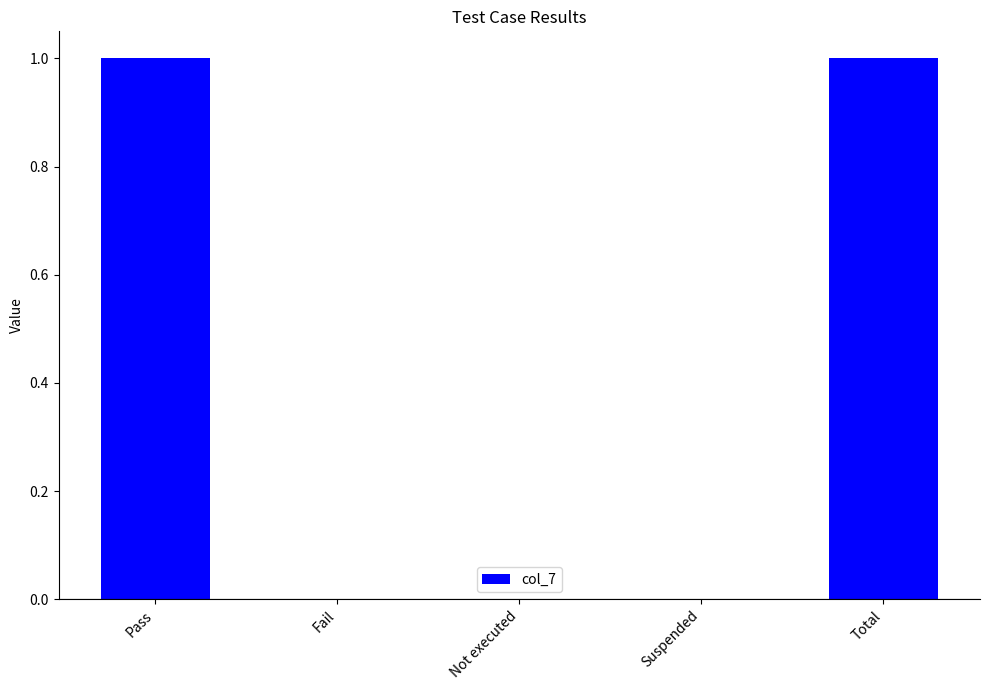

The chart shows a value of 0 at Fail. True or false?

True